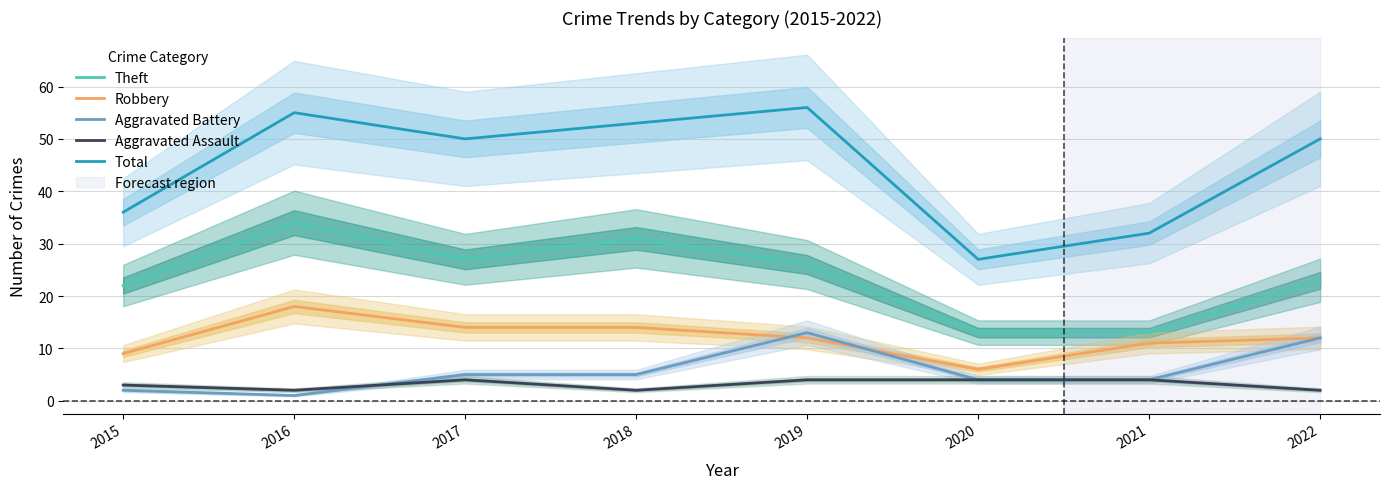

What is the total value across all series at 2021?

64